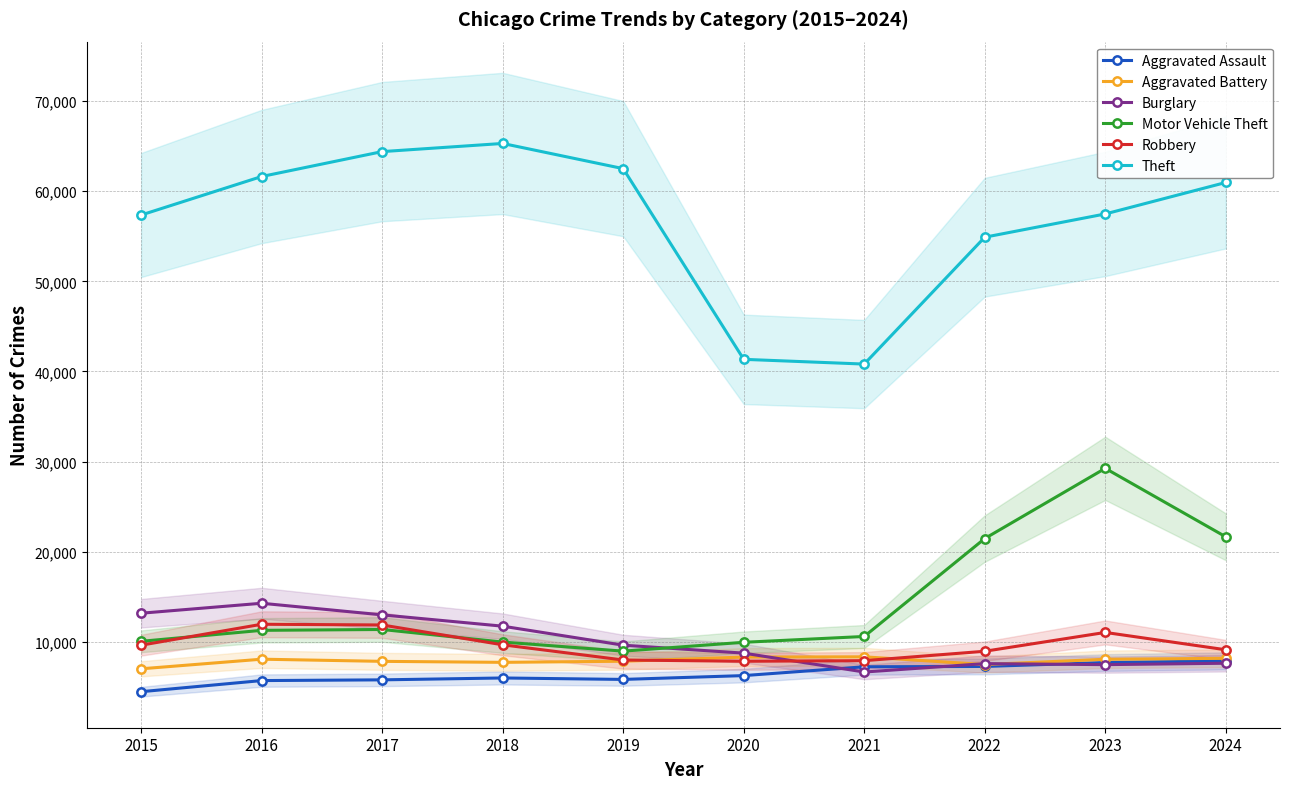

Where is the first local maximum for Aggravated Battery?

2016